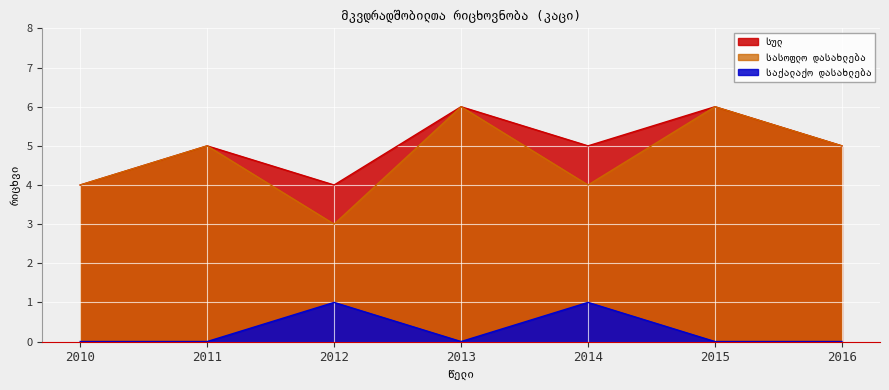

At which category does საქალაქო დასახლება reach its first local peak?

2012